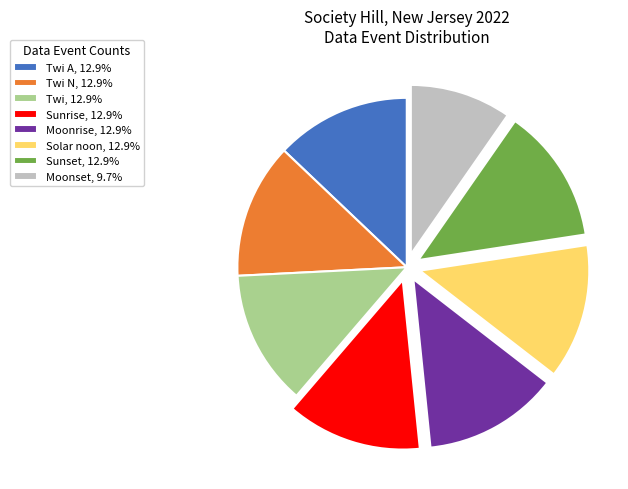

Approximately how many times larger is the value at Sunrise, 12.9% compared to Twi A, 12.9%?

1.0